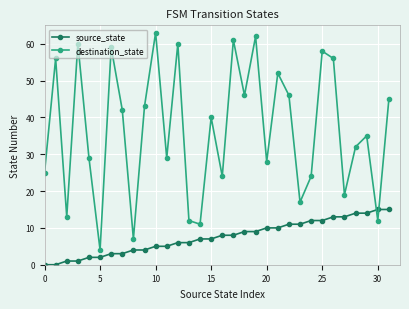

How many intersections are there between destination_state and source_state?

2